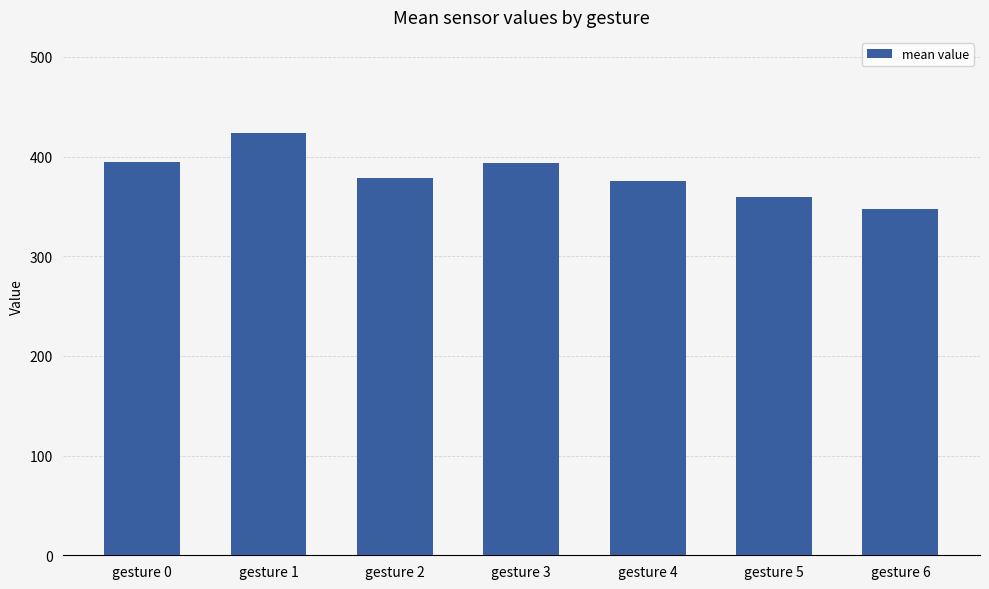

Approximately how many times larger is the value at gesture 3 compared to gesture 2?

1.0